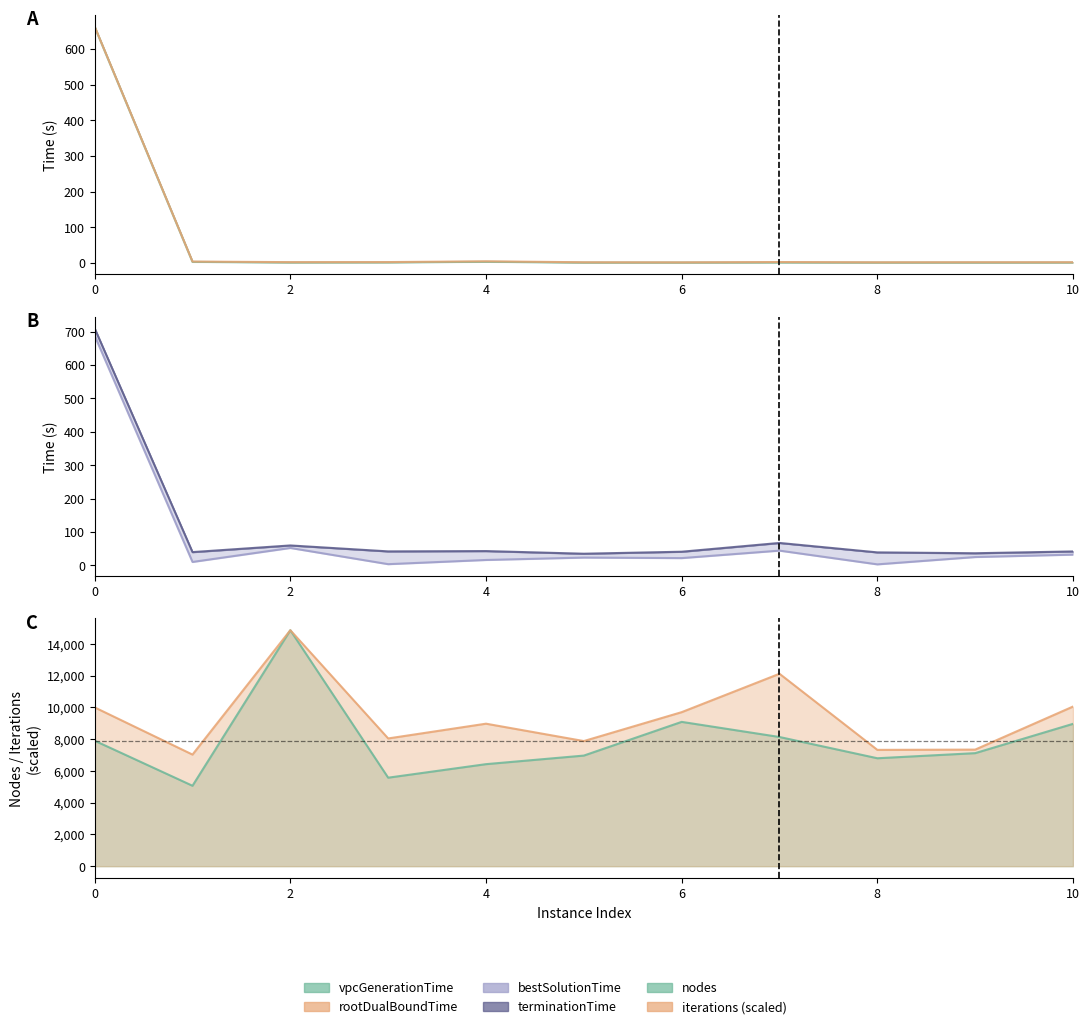

Between 6 and 5, which is larger?

6